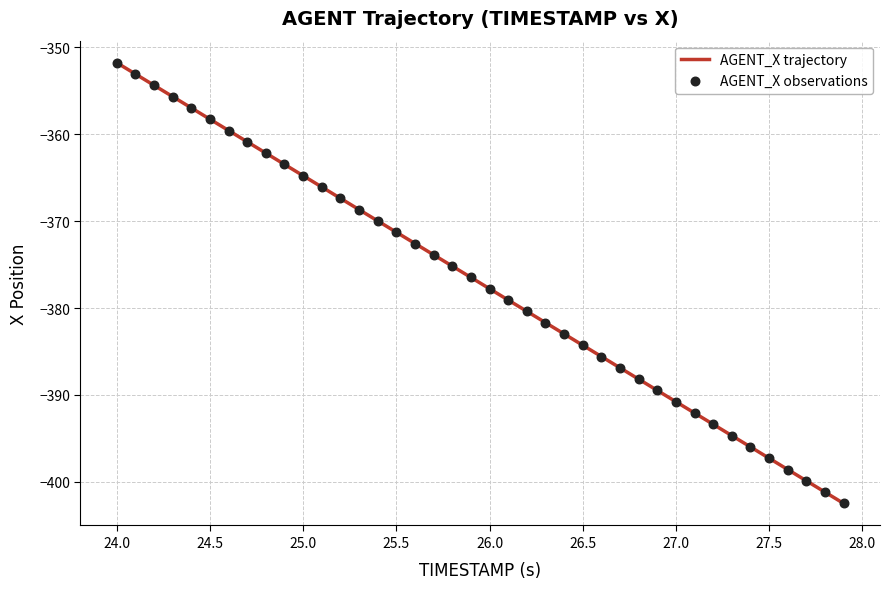

What is the maximum value shown in the chart?

-351.8